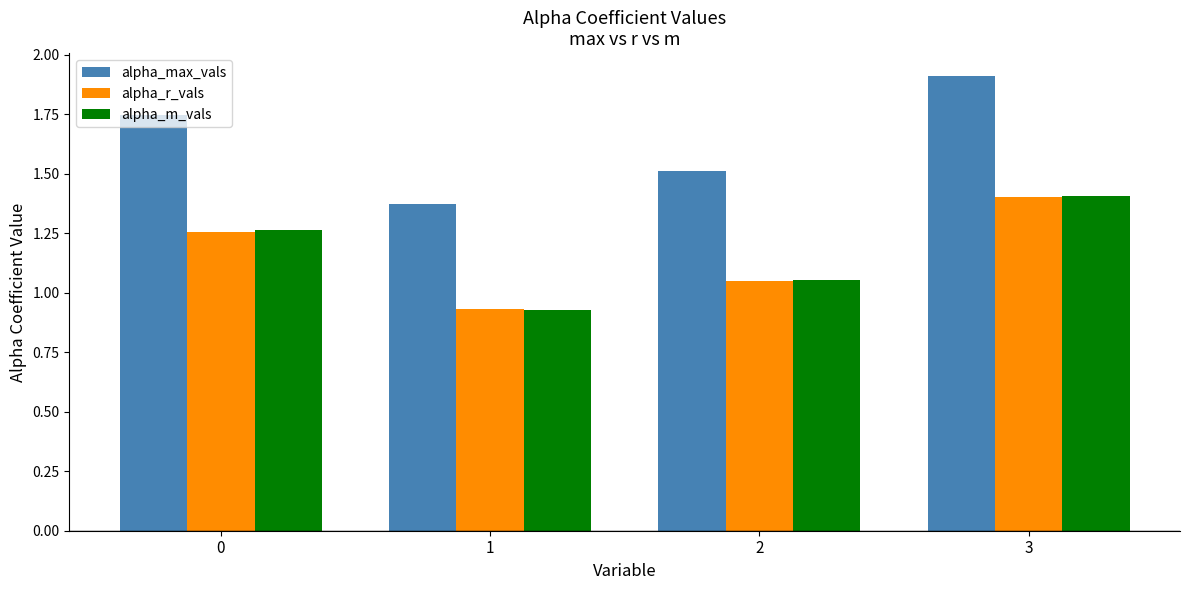

Between 0 and 3, which series saw the biggest shift?

alpha_max_vals